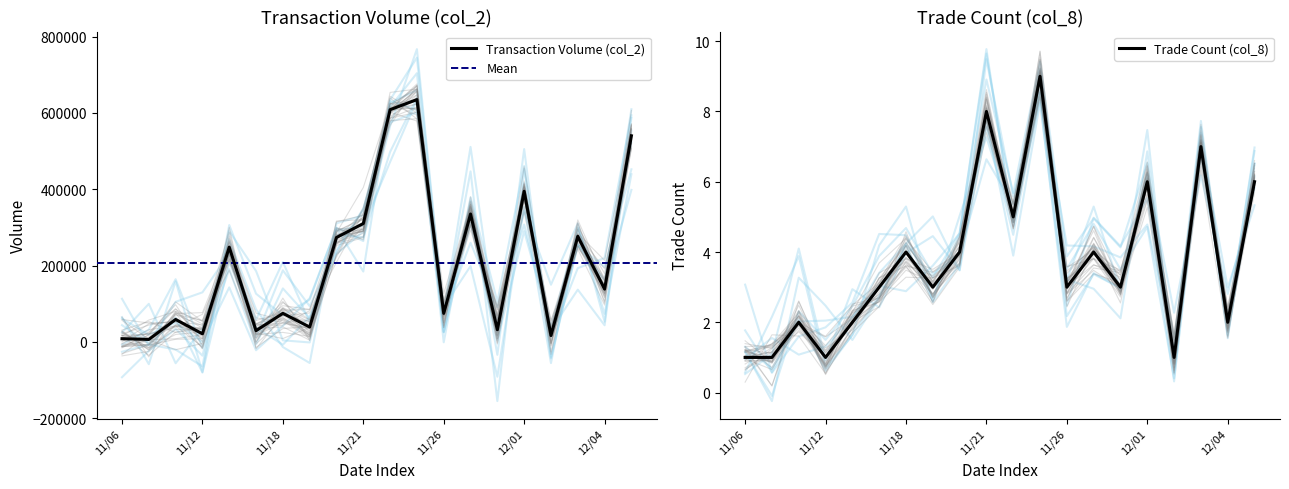

List the series in order of their peak value, lowest first.

col_8, col_2